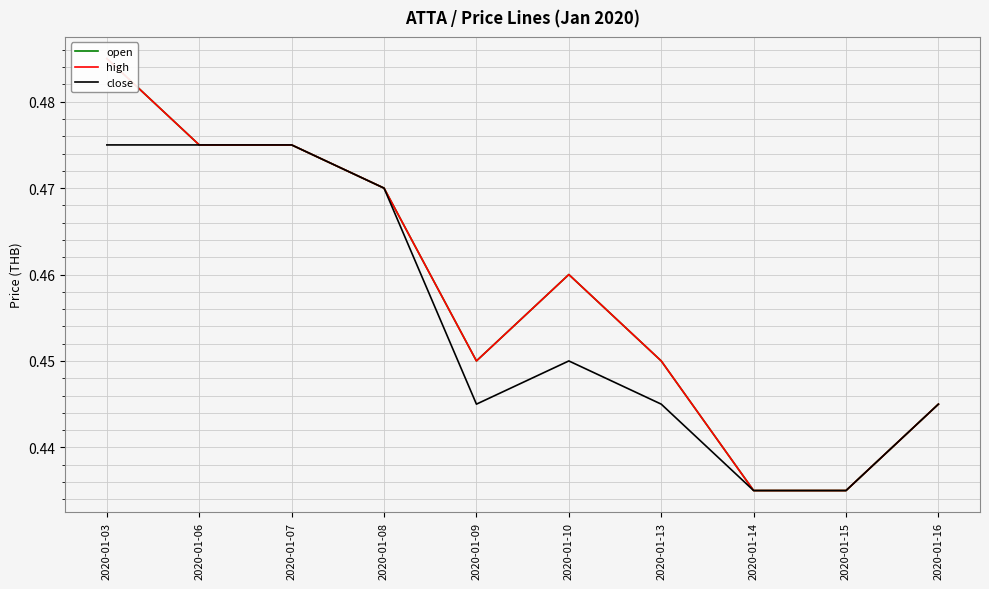

Which series has the largest total across all categories?

open